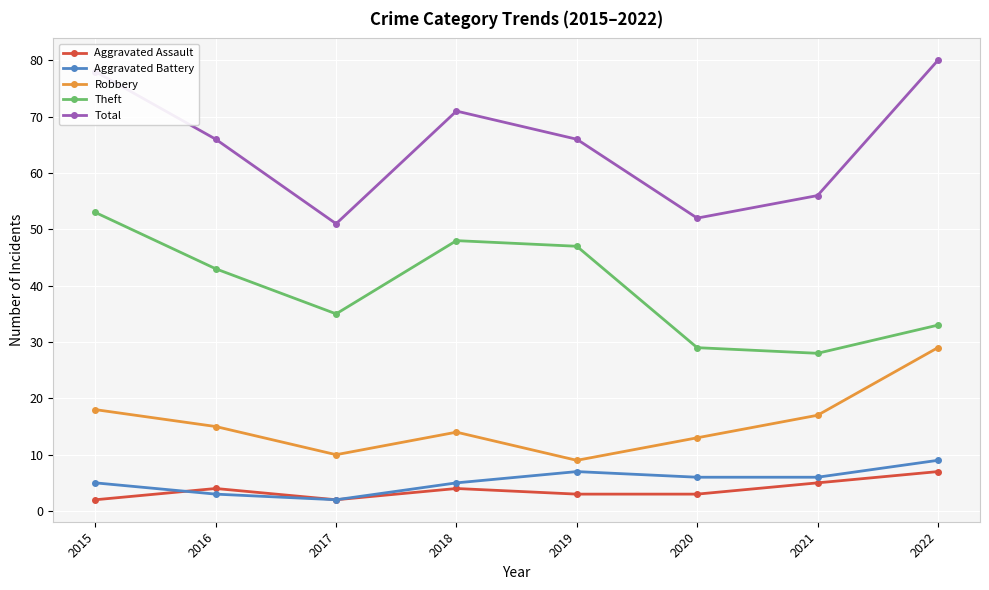

In Theft, how many points are lower than both neighbors (excluding endpoints)?

2